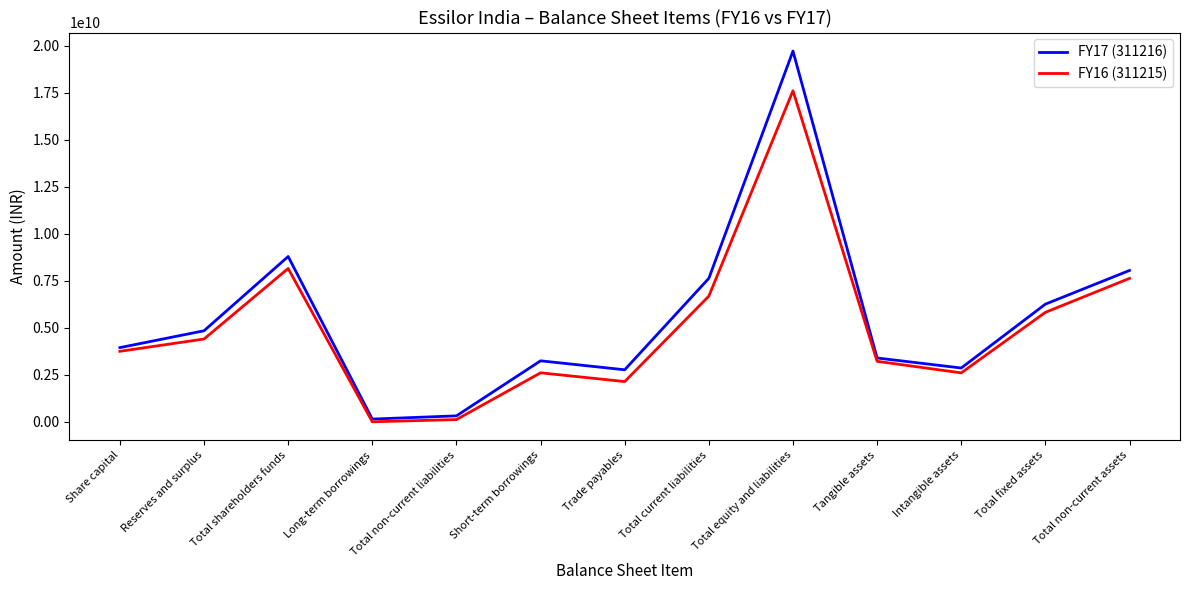

What is the sum of the FY16 (311215) values at Trade payables and Total equity and liabilities?

19743212000